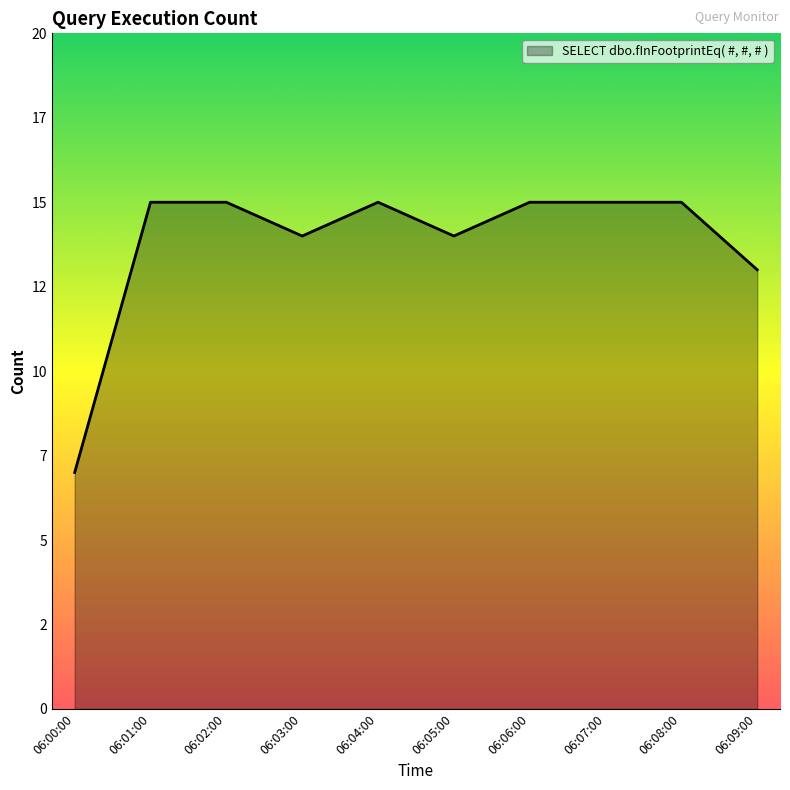

Is this an area chart (filled region under the line)?

Yes